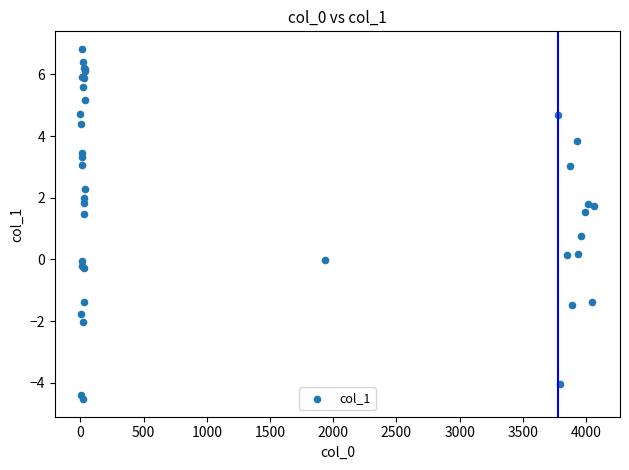

What Y value in the scatter plot is closest to 1?

0.7